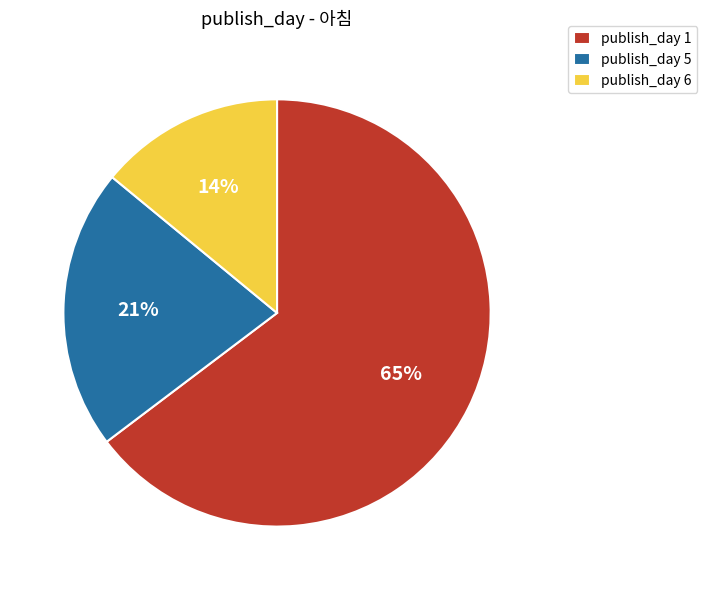

Does publish_day 1 account for over 50% of the chart?

Yes